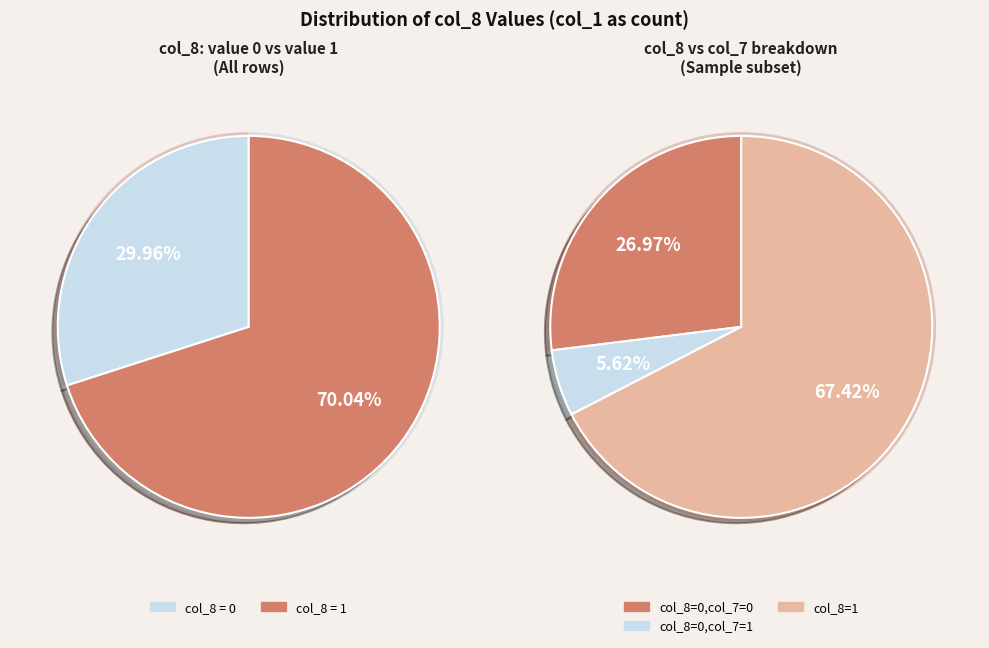

Is there any slice that represents more than half of the pie?

Yes